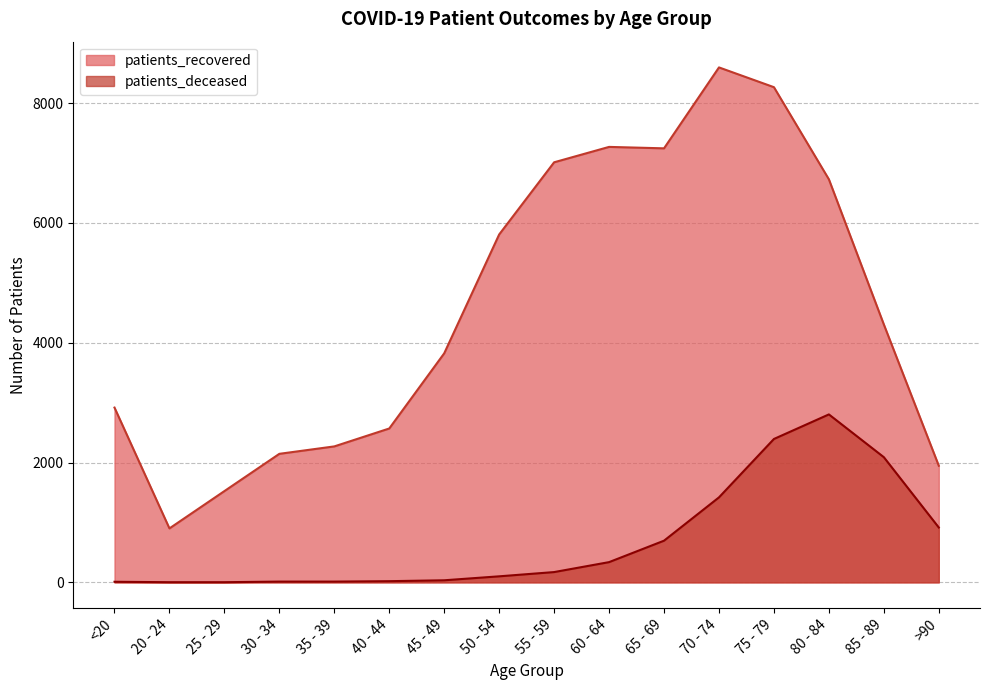

How many interior local valleys does the patients_recovered series have?

2